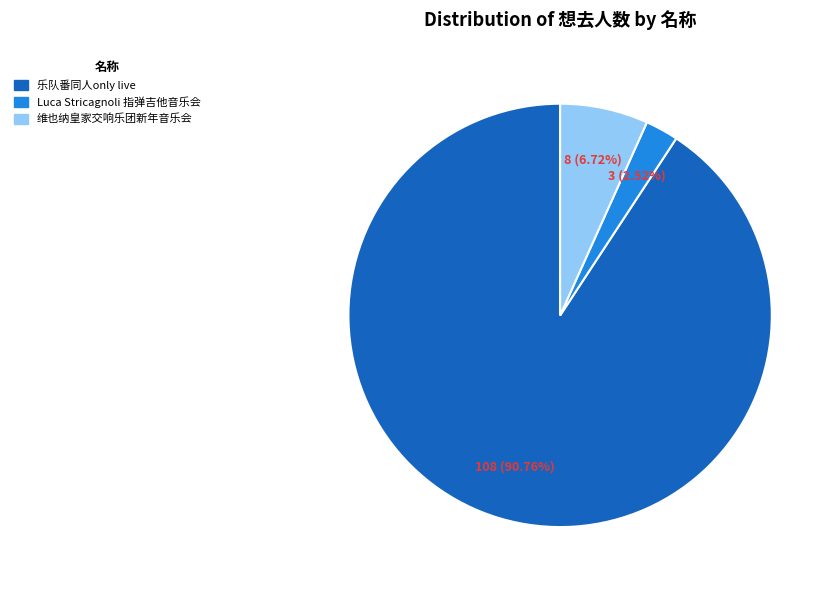

To the nearest percent, what is the difference between the largest and smallest slice percentages?

88%